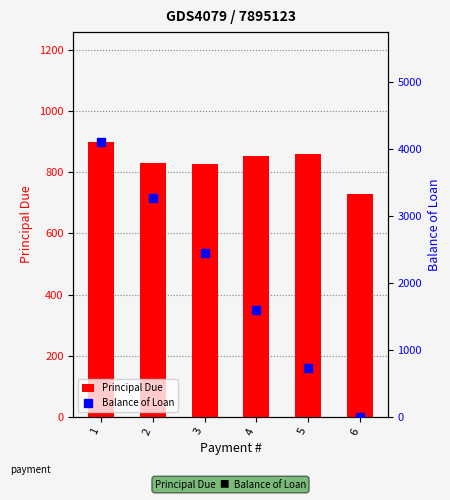

Reading right to left, transcribe all the data shown in this chart.

Principal Due: 729.8	860.9	853.0	826.2	831.1	899.0
Balance of Loan: 0.0	729.8	1590.7	2443.7	3269.9	4101.0